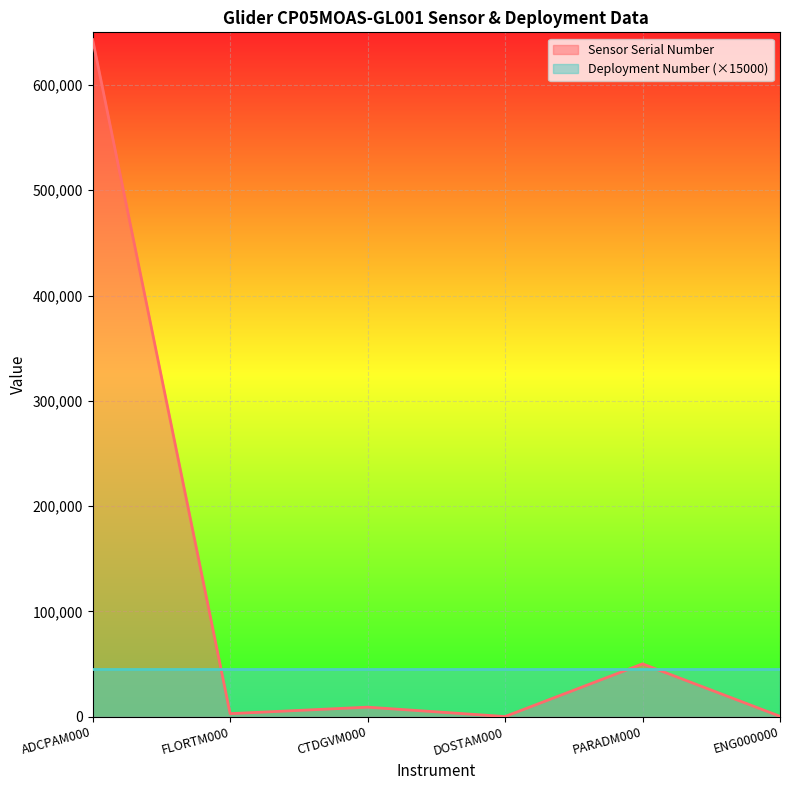

What is the label of the 4th point from the left?

DOSTAM000